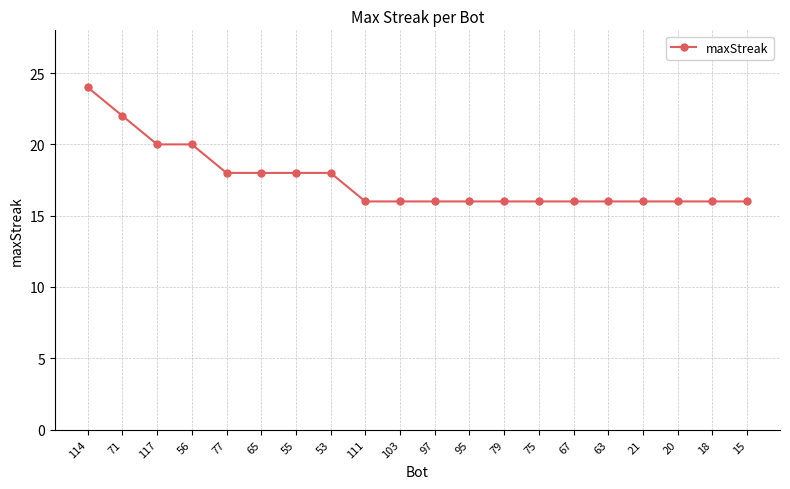

What is the ratio of the value at 63 to the value at 95?

1.0